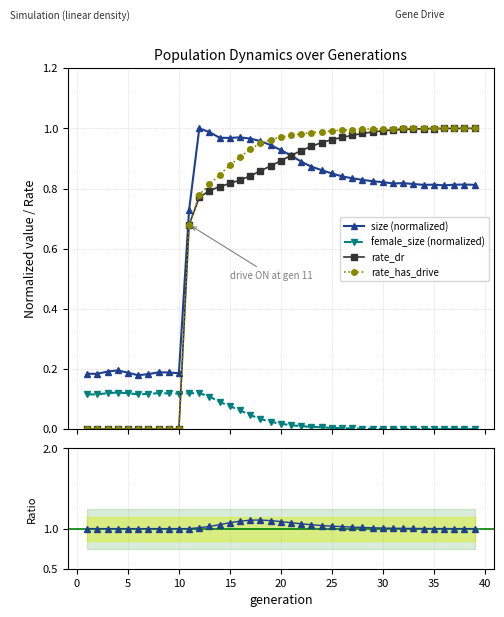

What is the value of the ratio: drive/dr point at the 13th from the left?

1.0